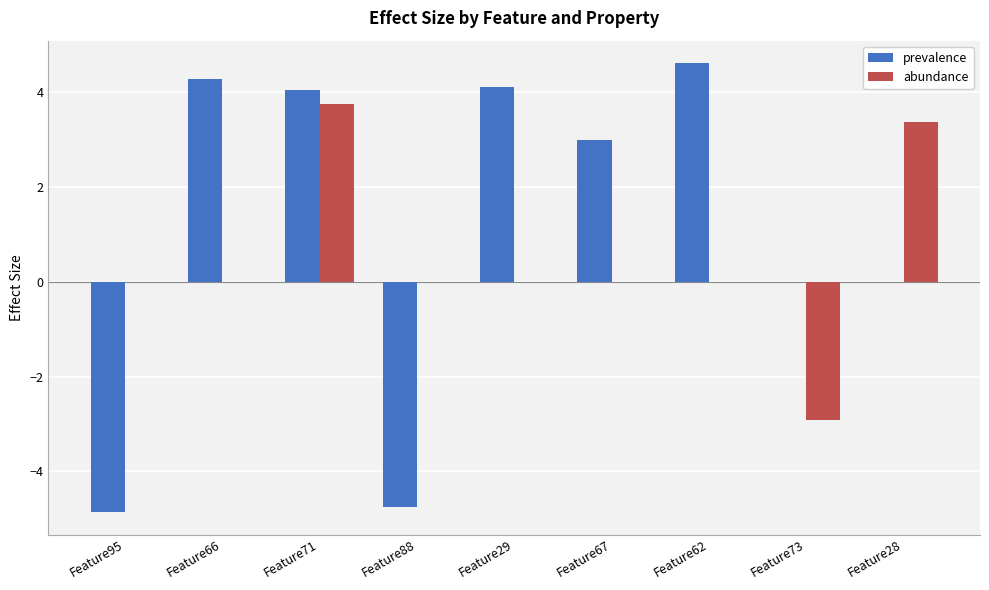

What is the total value across all series at Feature28?

3.4